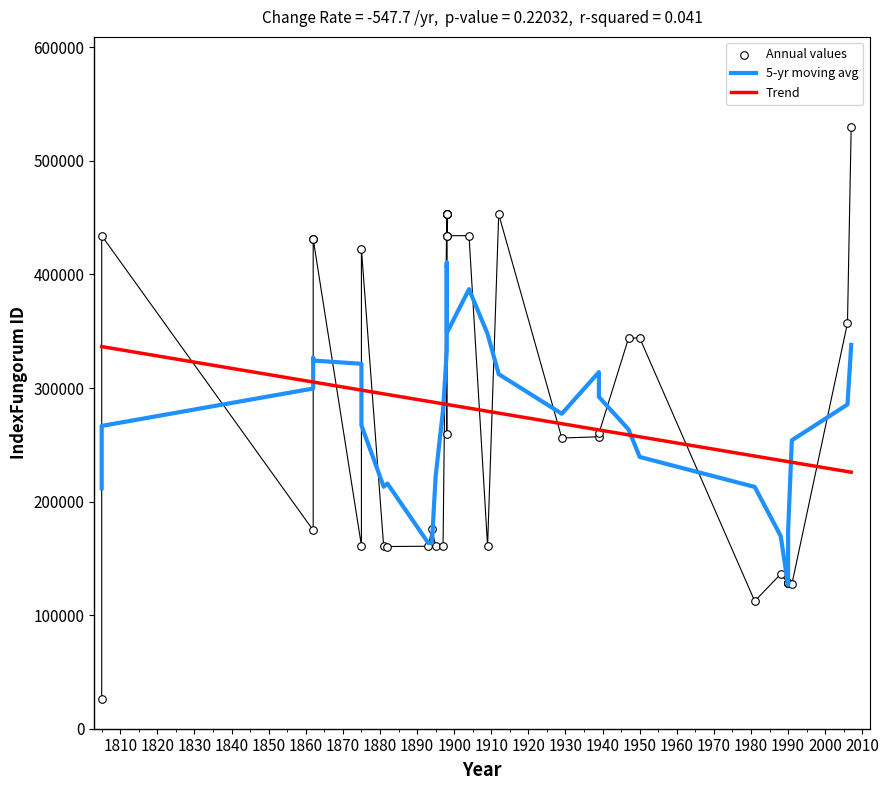

Which series contains the highest Y value?

Annual values